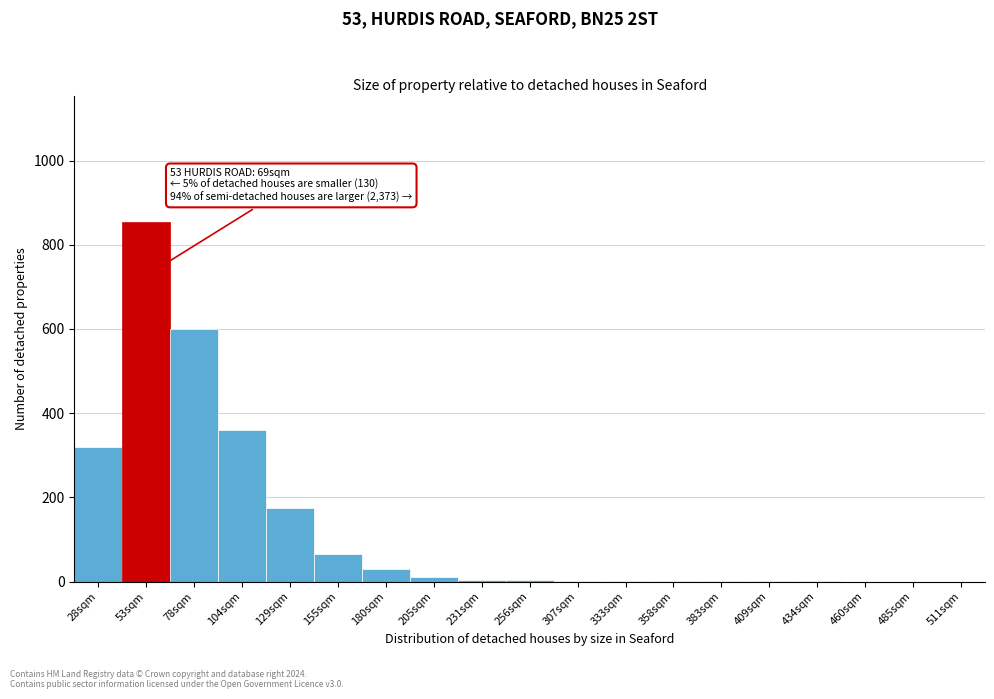

What is the sum of all values?

2431